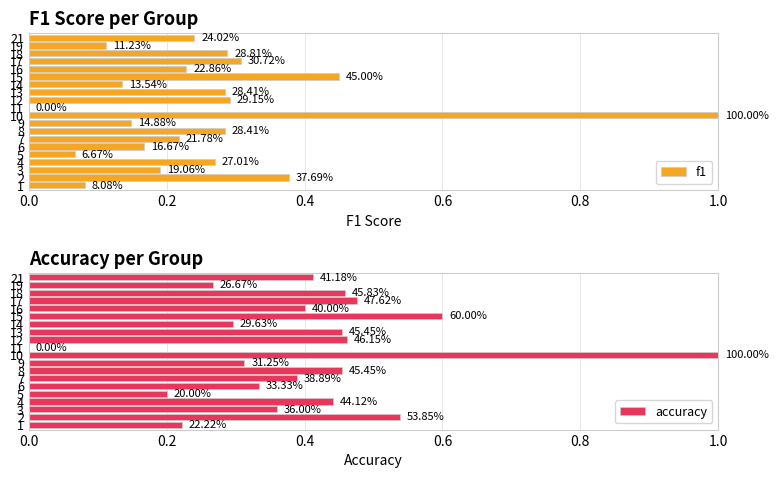

At 6, list the series in order from largest to smallest.

accuracy, f1